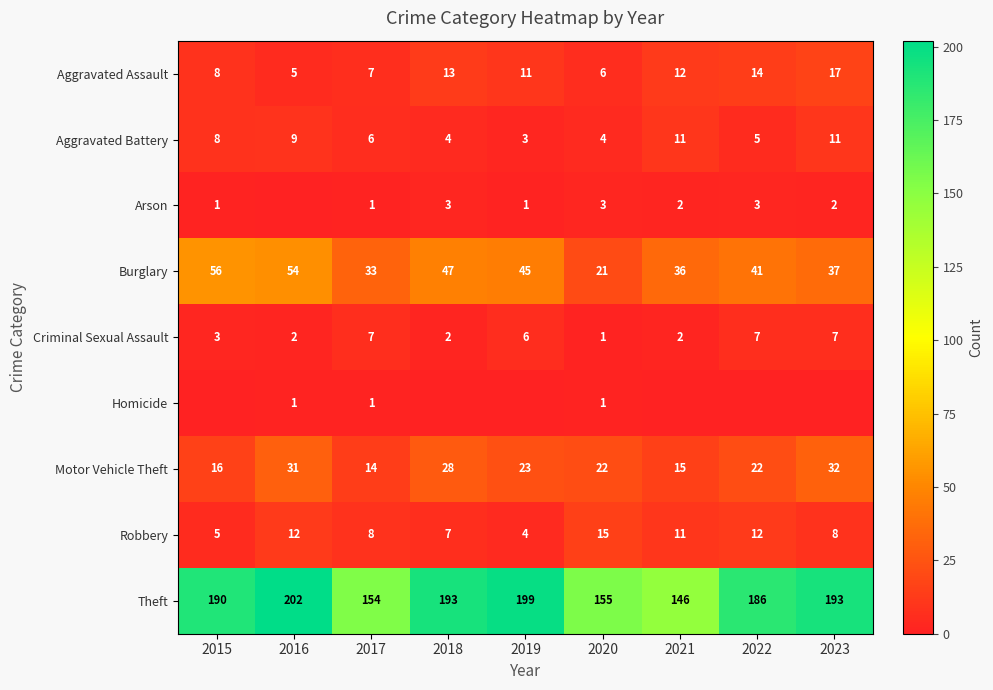

Is it true that Aggravated Assault equals 2 at 2016?

False